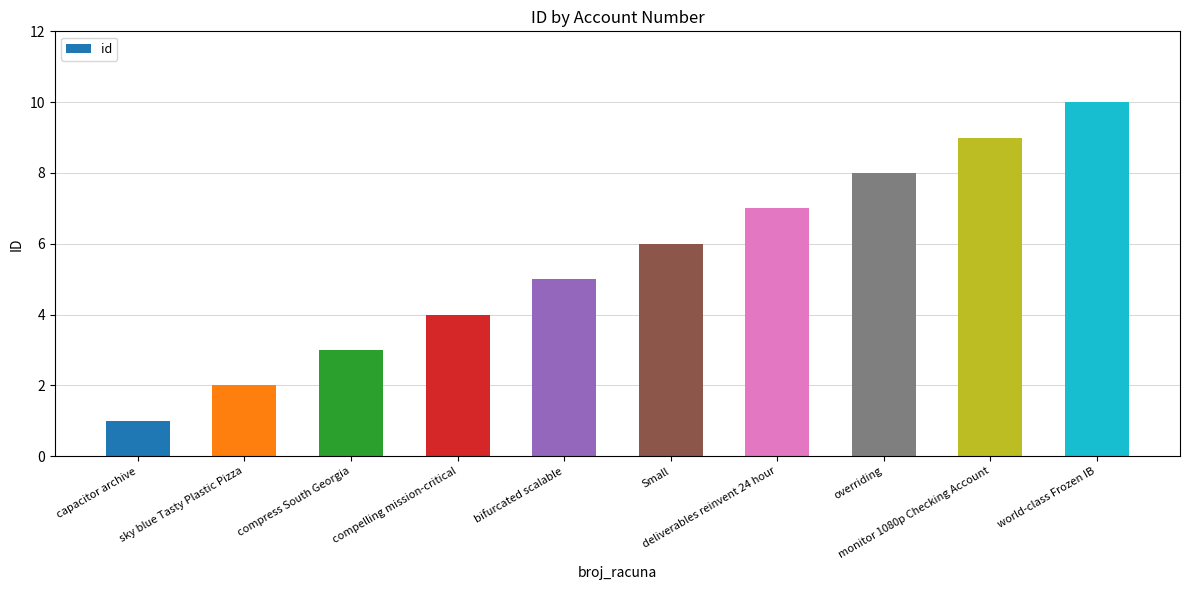

How many bars are there in total?

10